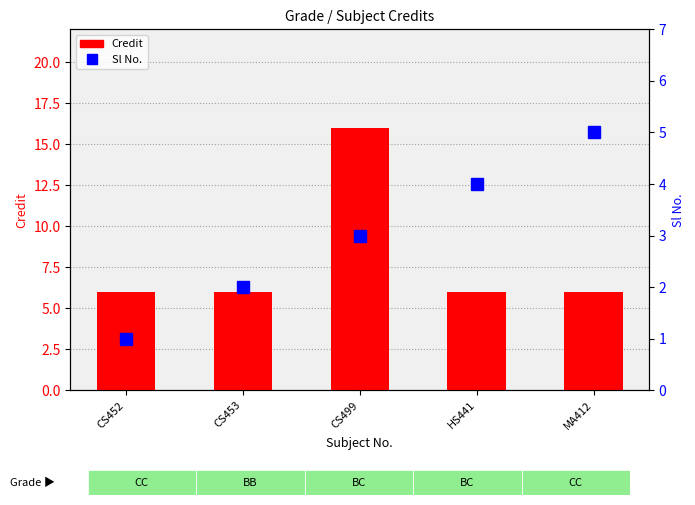

Rank the series at CS453 from lowest to highest value.

Sl No., Credit